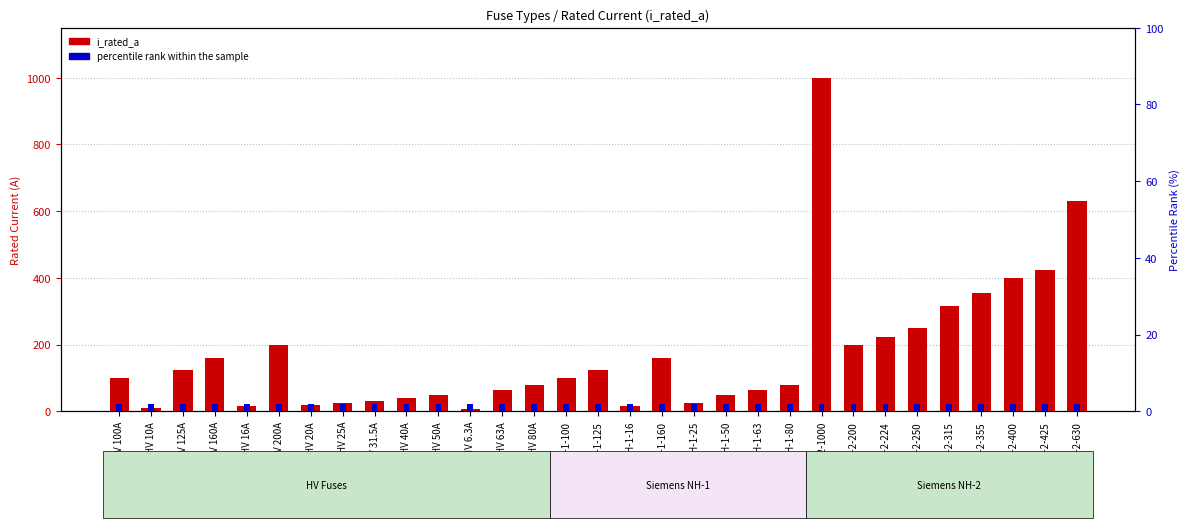

What are all the series names shown in the legend?

i_rated_a, percentile rank within the sample